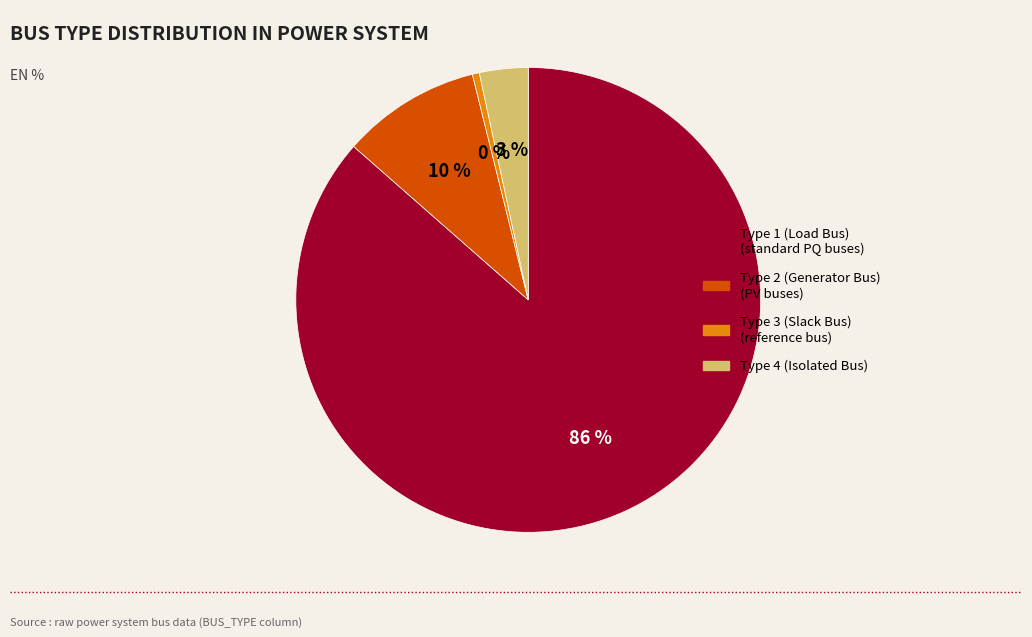

Count the number of slices in the pie.

4